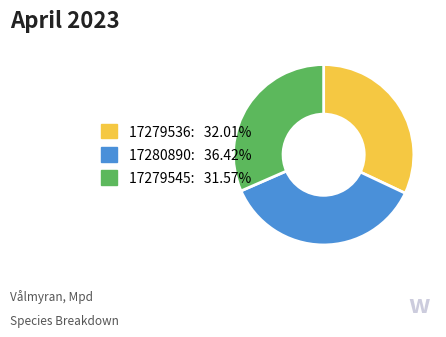

The 17280890 slice represents 45% of the pie. True or false?

False